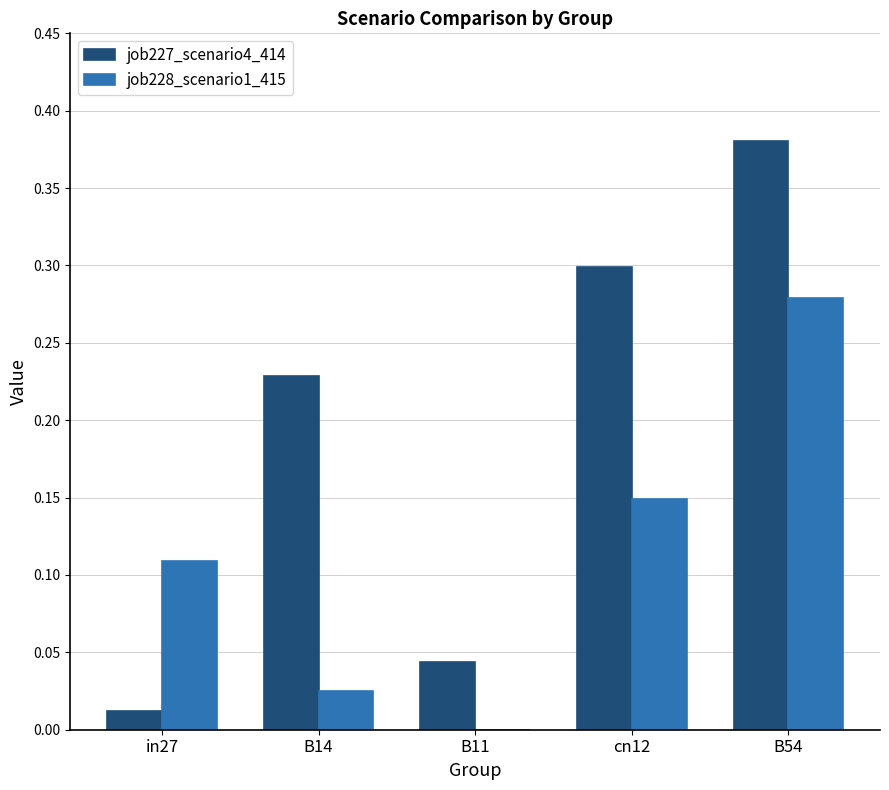

What is the sum of all job227_scenario4_414 values?

1.0